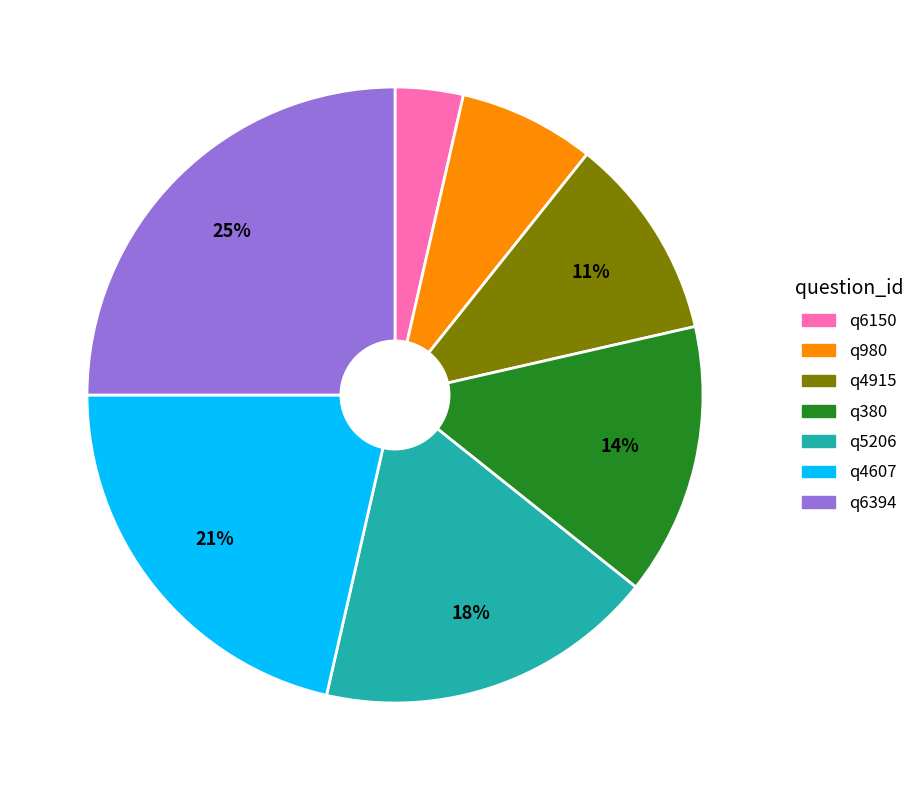

Is there a majority slice in this chart?

No